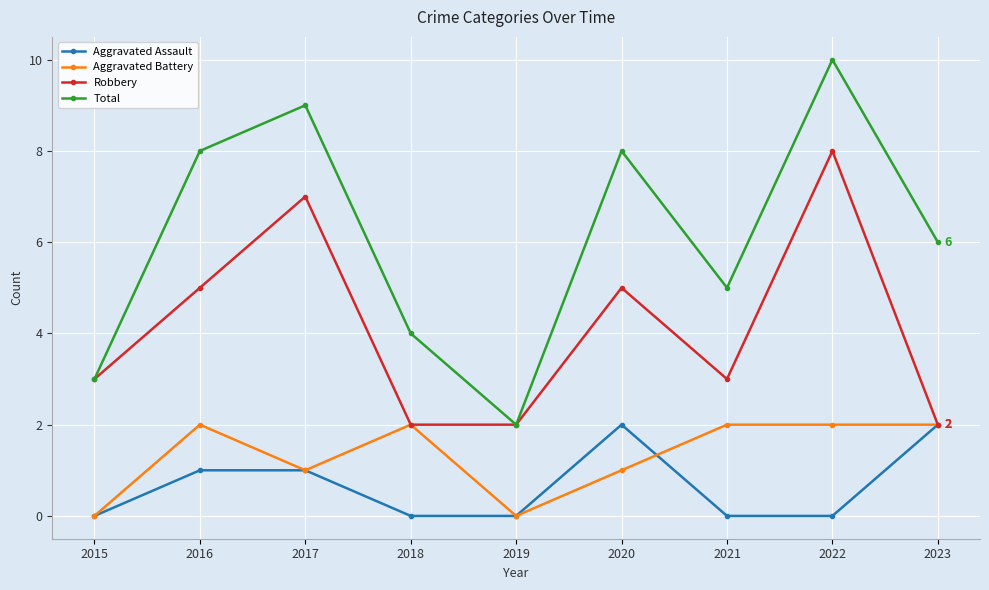

Does the chart display data point markers on the line(s)?

Yes